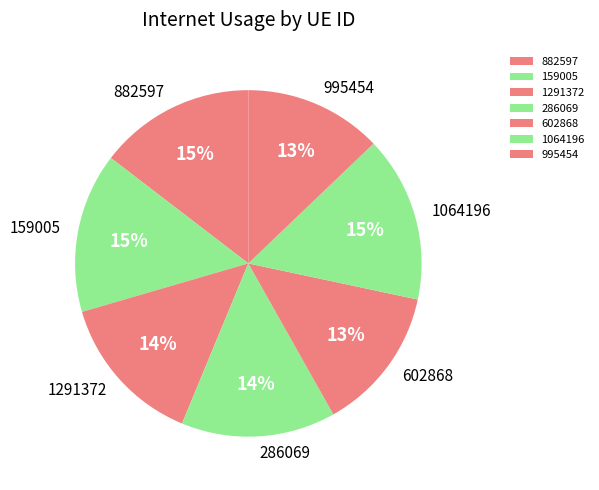

Do 995454 and 602868 together represent more than half of the pie?

No